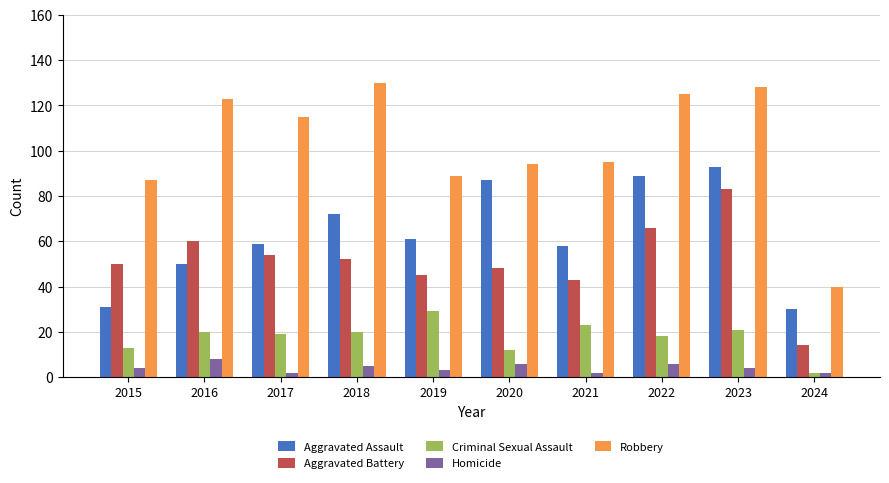

Reading left to right, what are all the values shown in this chart?

Aggravated Assault: 31	50	59	72	61	87	58	89	93	30
Aggravated Battery: 50	60	54	52	45	48	43	66	83	14
Criminal Sexual Assault: 13	20	19	20	29	12	23	18	21	2
Homicide: 4	8	2	5	3	6	2	6	4	2
Robbery: 87	123	115	130	89	94	95	125	128	40